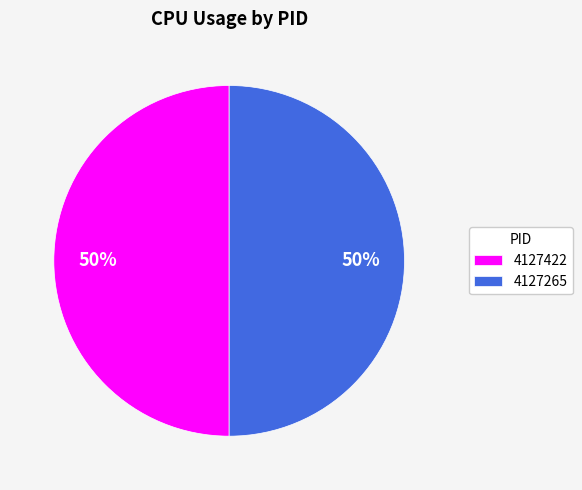

To the nearest percent, what is the average slice percentage?

50%